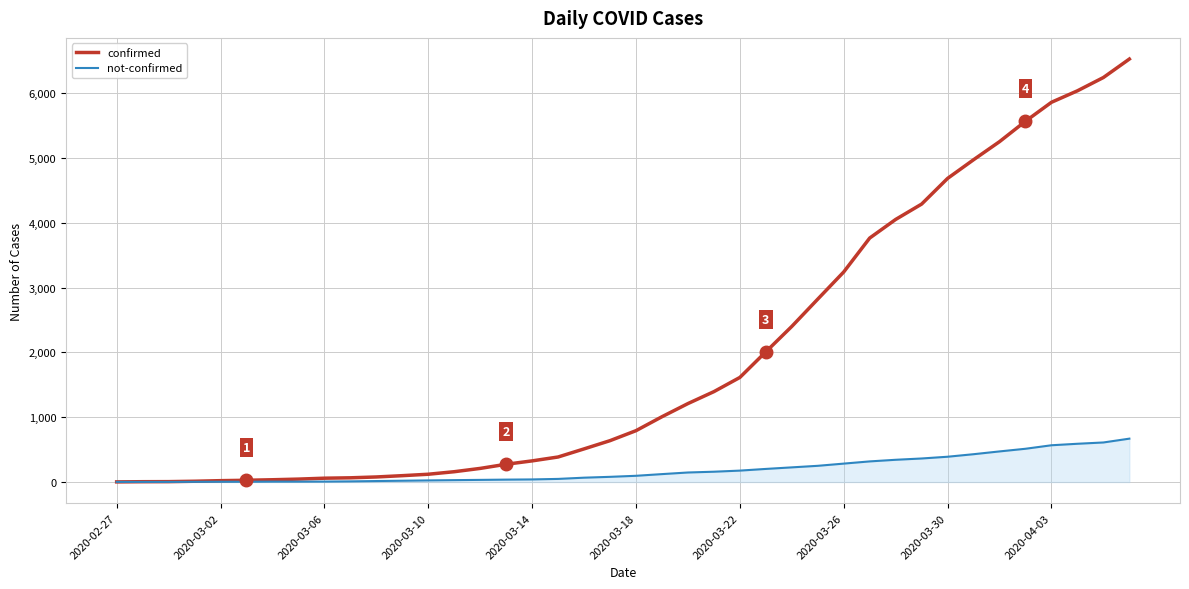

Which series has the largest range (max minus min)?

confirmed